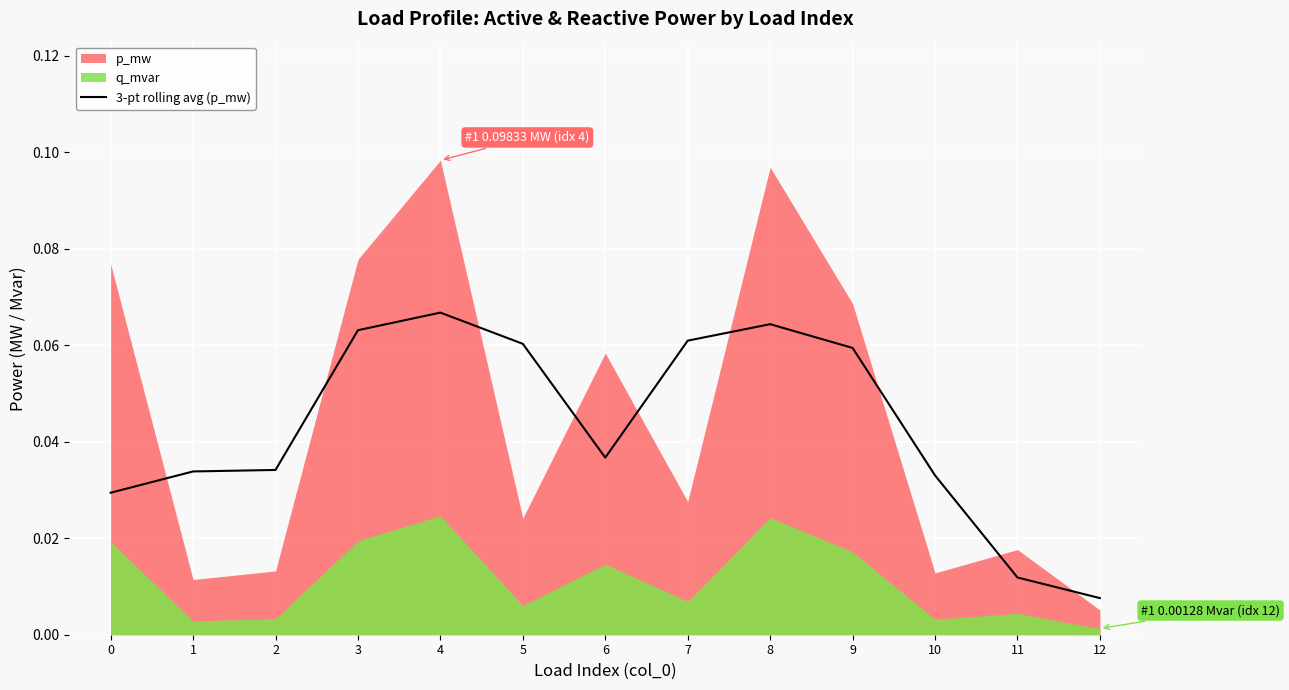

Which has a higher value, 5 or 1?

5